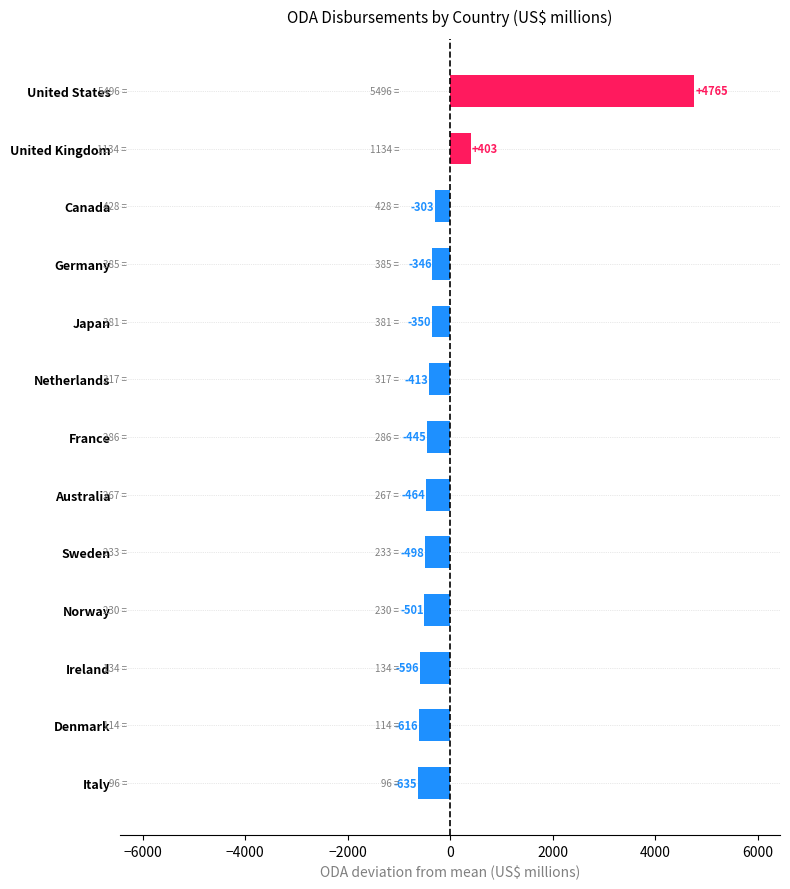

How many values are above zero?

2